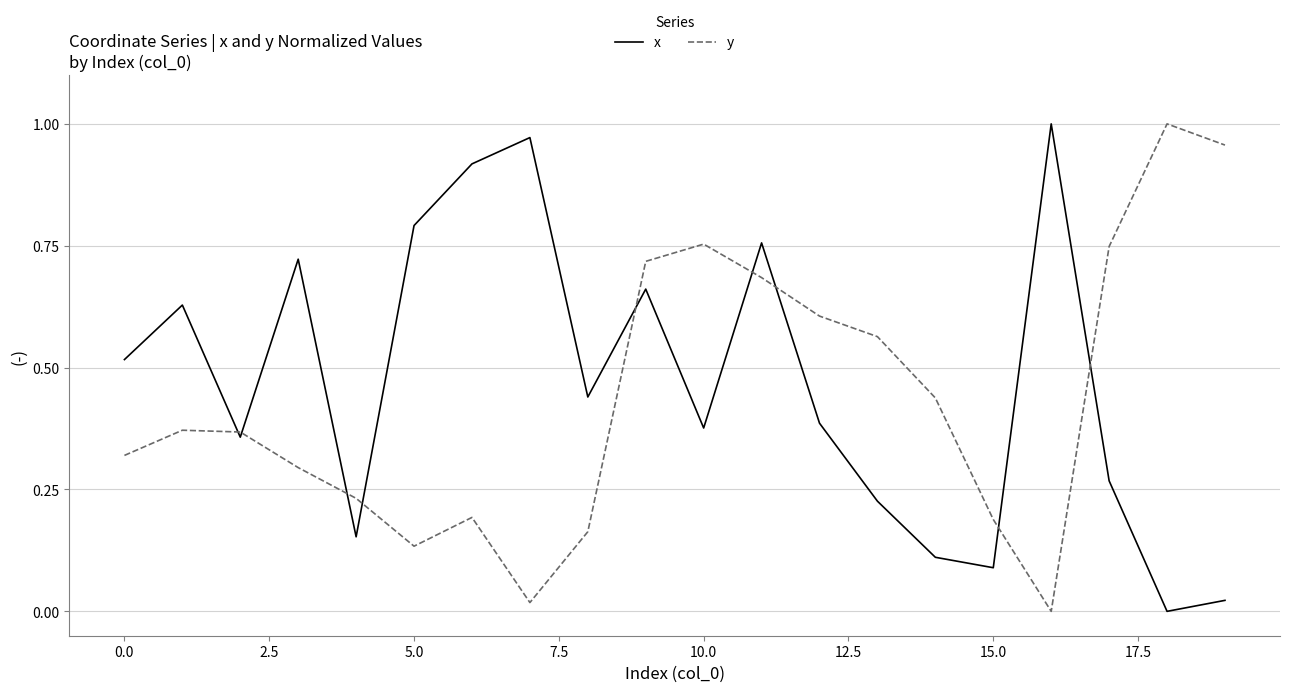

How many categories are shown in the chart?

20